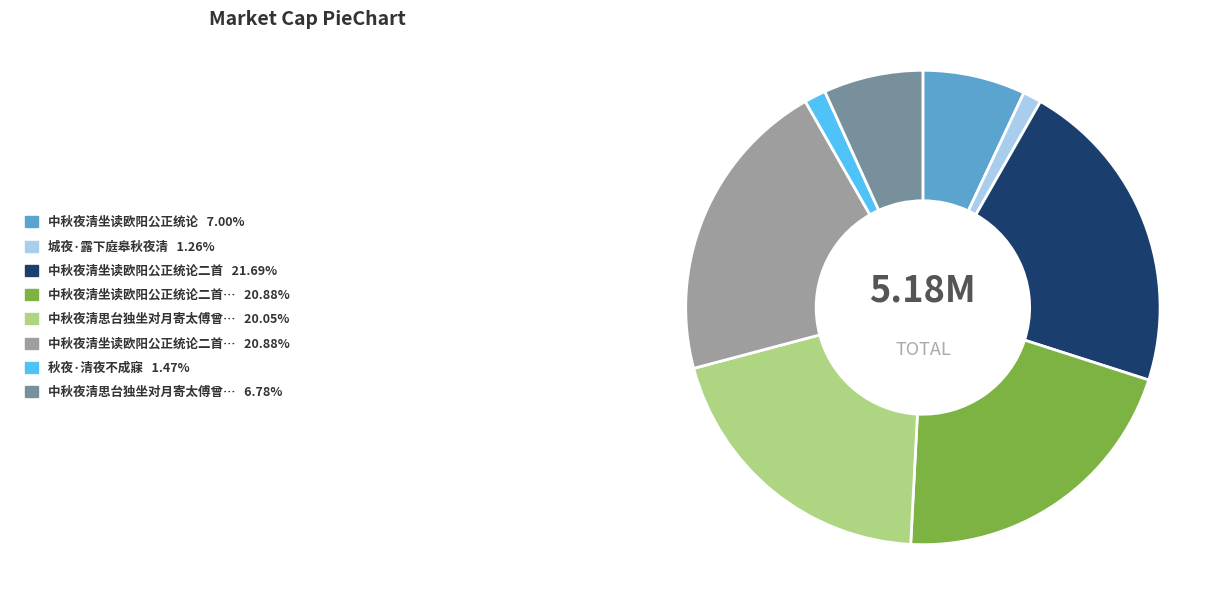

Is there any slice that represents more than half of the pie?

No